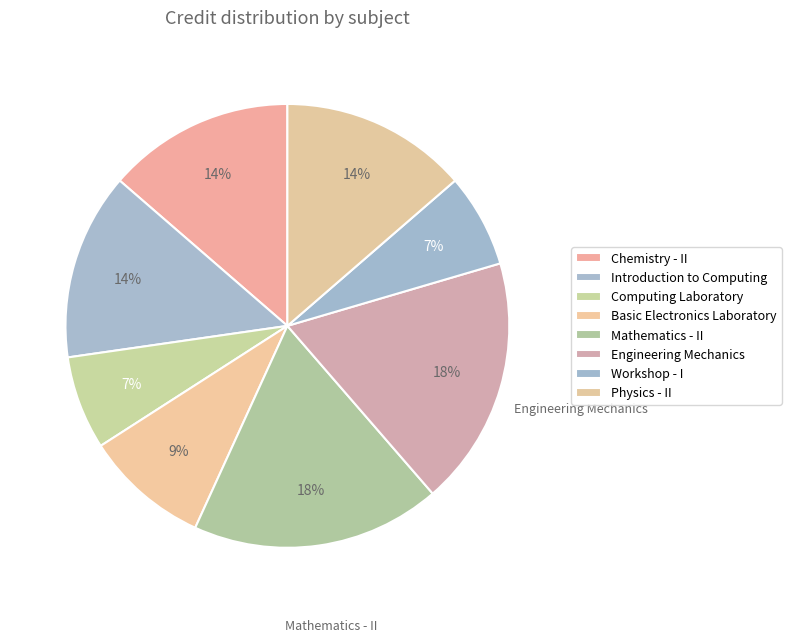

To the nearest percent, what is the difference between the Engineering Mechanics and Workshop - I slice percentages?

11%